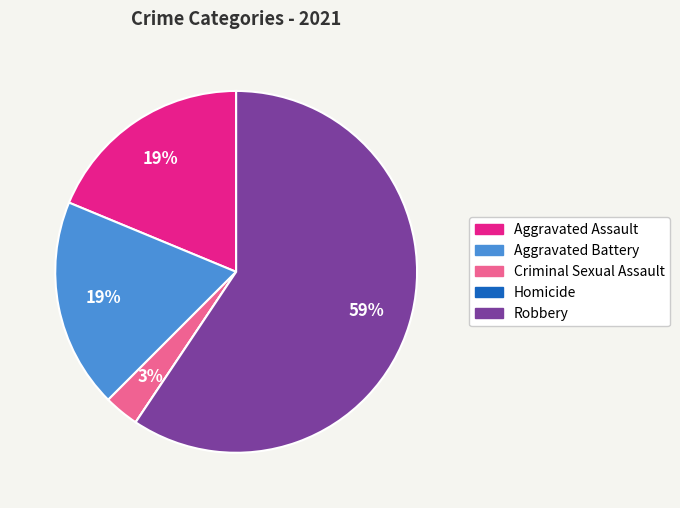

To the nearest percent, what is the difference between the largest and smallest slice percentages?

59%